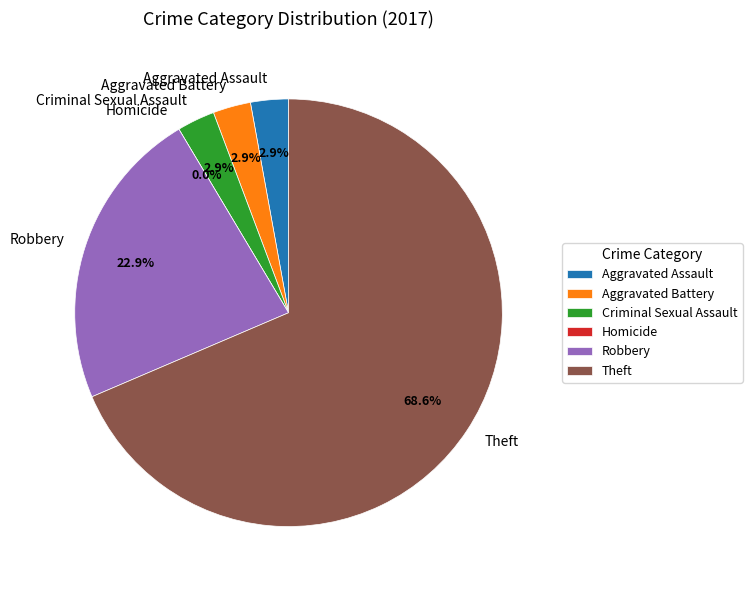

How many segments does this pie chart have?

6